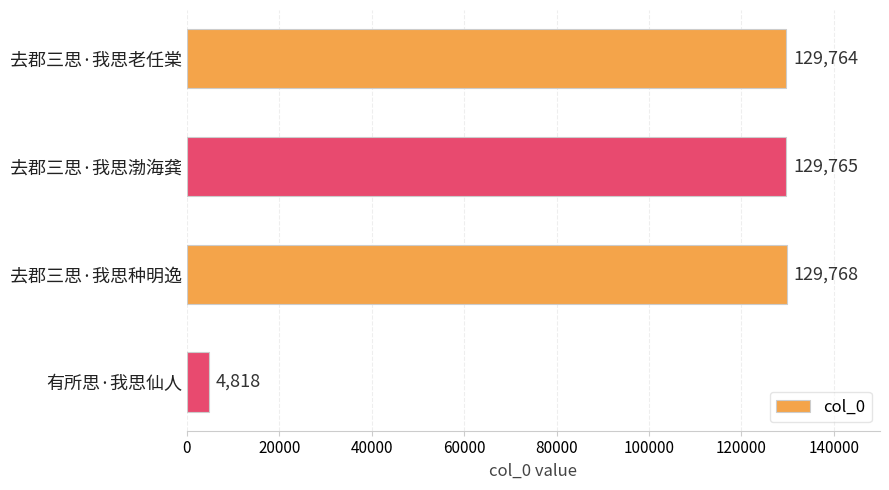

Is it true that the value at 有所思·我思仙人 is 4818?

True